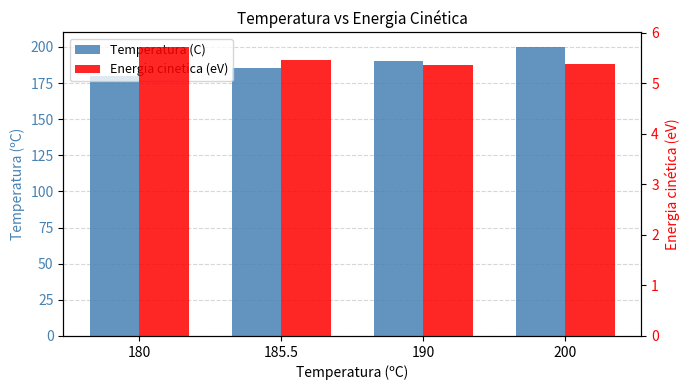

The Energia cinetica (eV) series shows 5.4 at 190. True or false?

True